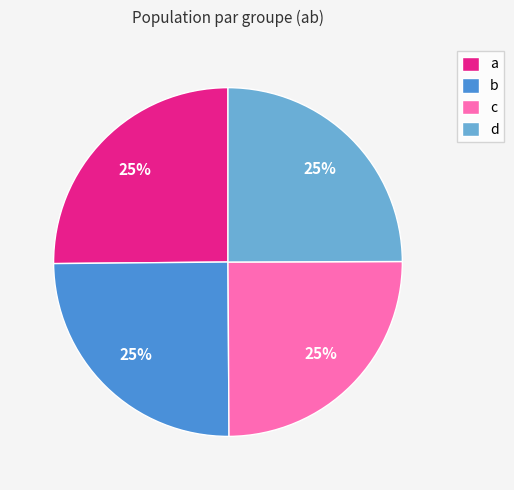

To the nearest percent, what percentage of the pie is b?

25%